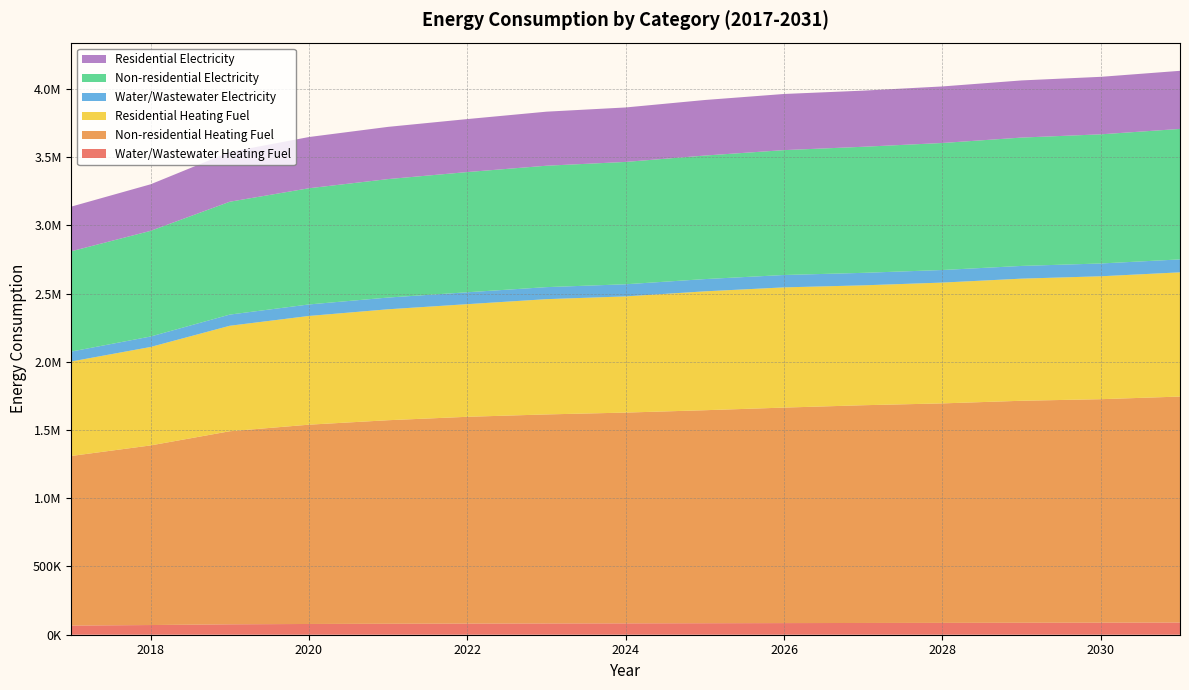

Reading left to right, what are all the values shown in this chart?

Water/Wastewater Heating Fuel: 2017=67057.6	2018=70989.0	2019=76309.8	2020=78765.1	2021=80433.6	2022=81732.2	2023=82640.5	2024=83353.1	2025=84253.1	2026=85235.0	2027=86111.8	2028=86791.7	2029=87787.4	2030=88371.1	2031=89358.4
Non-residential Heating Fuel: 2017=1242853.8	2018=1315912.3	2019=1414541.3	2020=1460202.9	2021=1491252.8	2022=1514996.8	2023=1531435.0	2024=1544220.2	2025=1560658.4	2026=1578923.0	2027=1595361.2	2028=1608146.4	2029=1626411.1	2030=1637369.8	2031=1655634.5
Residential Heating Fuel: 2017=692168.8	2018=721434.2	2019=772877.2	2020=796693.4	2021=812888.4	2022=825272.9	2023=844634.7	2024=851389.5	2025=871059.4	2026=880832.3	2027=878408.7	2028=885163.5	2029=894813.3	2030=900603.1	2031=910252.9
Water/Wastewater Electricity: 2017=72774.8	2018=76630.9	2019=81862.2	2020=84268.9	2021=85903.6	2022=87196.1	2023=88108.4	2024=88829.4	2025=89725.9	2026=90688.2	2027=91541.4	2028=92201.0	2029=93189.1	2030=93756.3	2031=94728.7
Non-residential Electricity: 2017=734927.5	2018=774069.0	2019=826910.0	2020=851373.4	2021=868008.6	2022=880729.5	2023=889536.4	2024=896386.1	2025=905193.0	2026=914978.3	2027=923785.2	2028=930634.9	2029=940420.3	2030=946291.5	2031=956076.9
Residential Electricity: 2017=327201.5	2018=341215.8	2019=364508.5	2020=375292.2	2021=382625.1	2022=388232.6	2023=396035.9	2024=399085.5	2025=406996.6	2026=411396.4	2027=411284.0	2028=414333.7	2029=418690.2	2030=421304.2	2031=425660.8